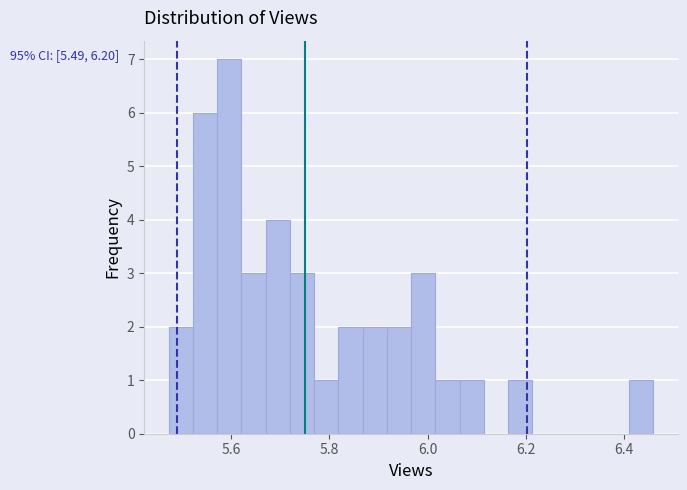

Around what value on the x-axis is the tallest bar? Give the approximate position of its centre, as read against the axis.

5.60